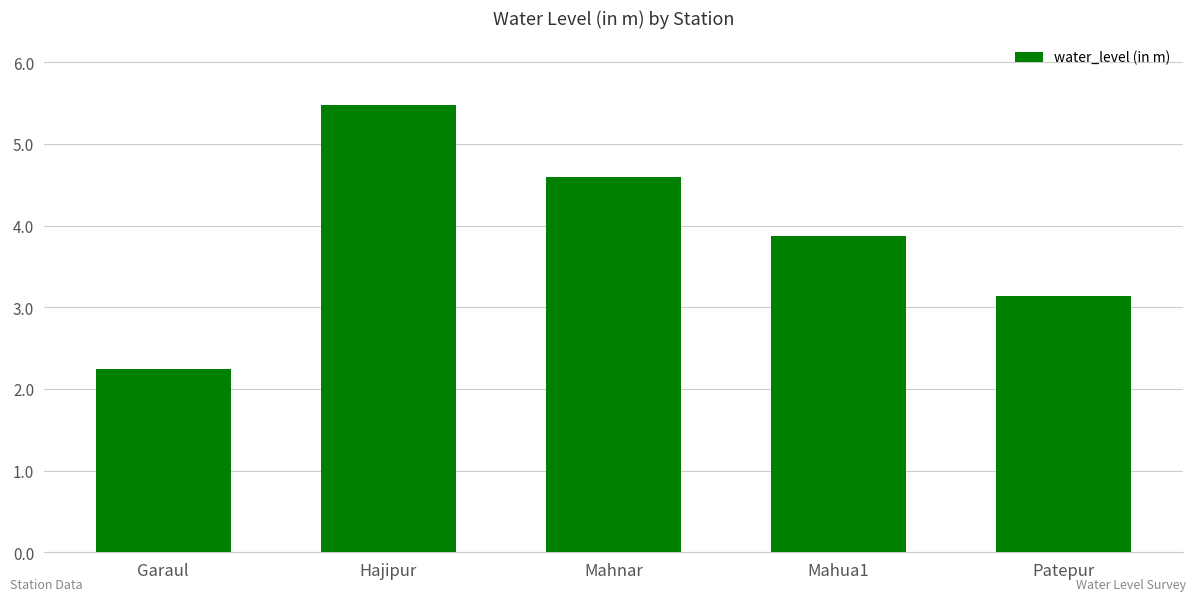

What is the change in value from Mahnar to Mahua1?

-0.7